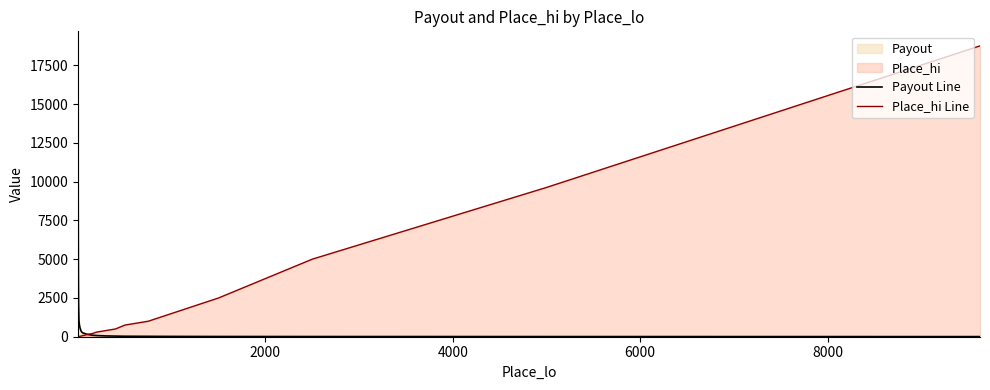

What is the maximum value for Place_hi Line?

18750